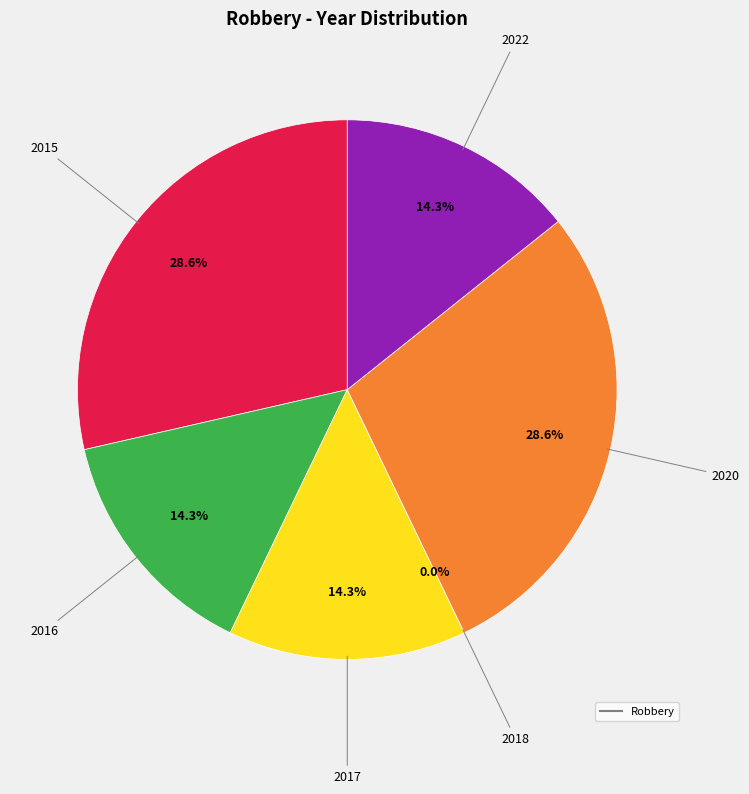

Between 2022 and 2015, which is larger?

2015